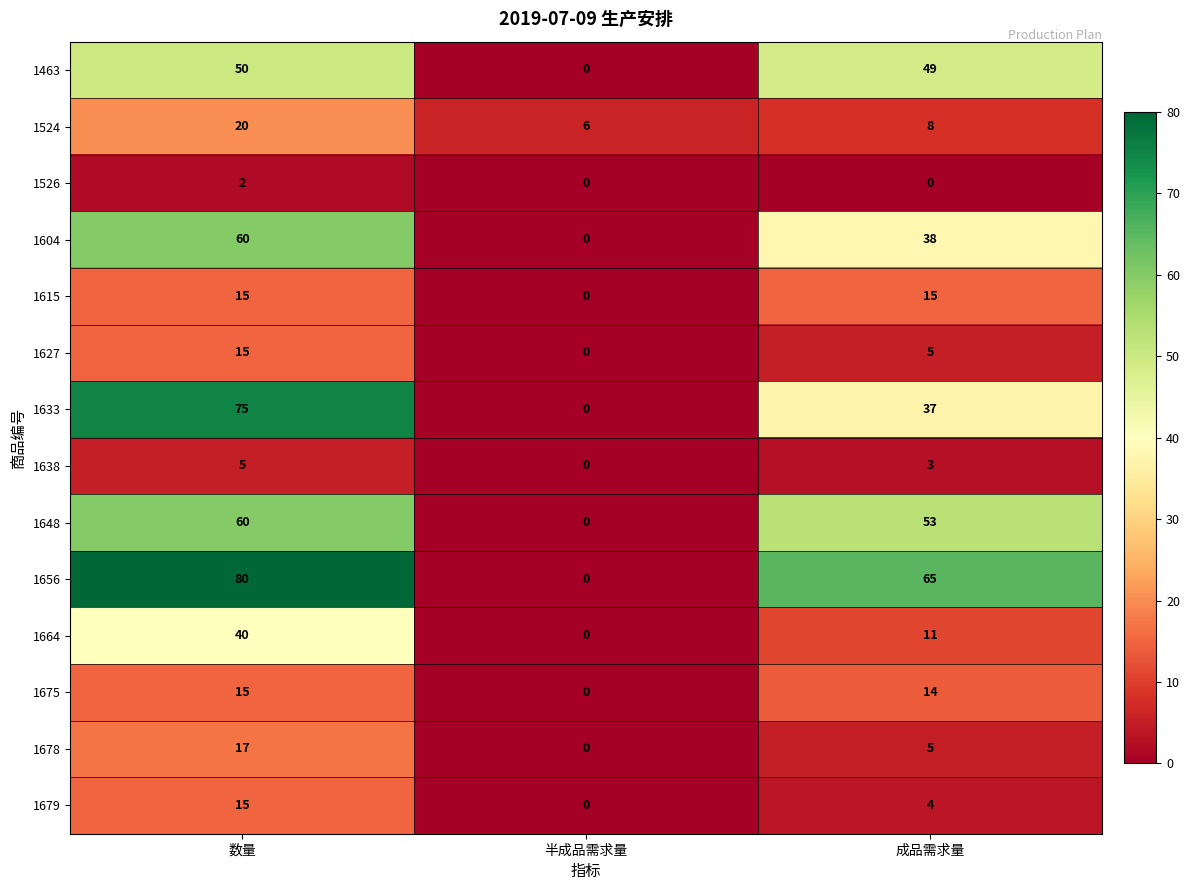

What is the maximum value shown in the chart?

80